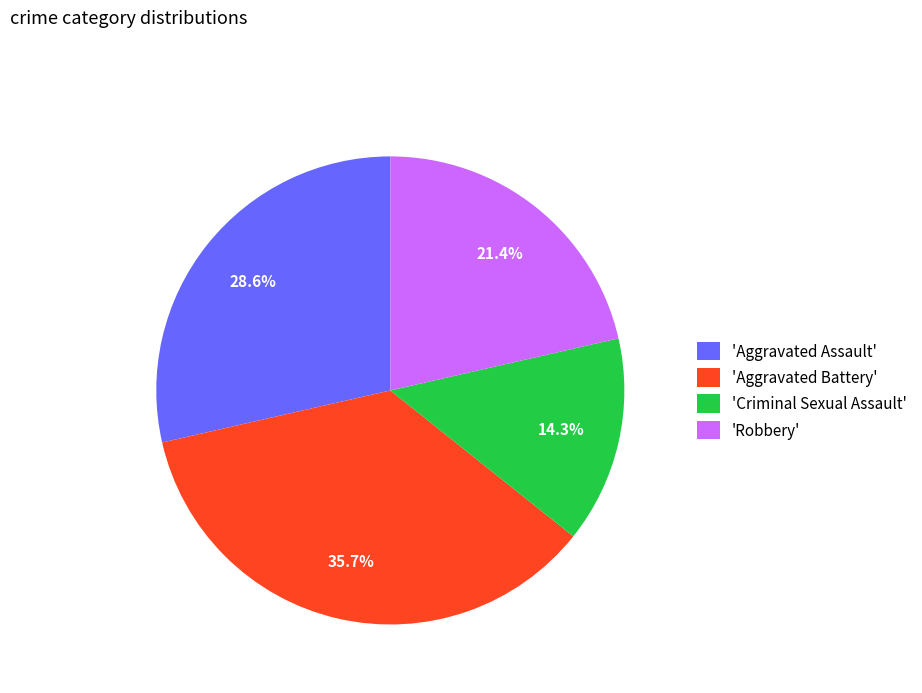

How many slices are in this pie chart?

4